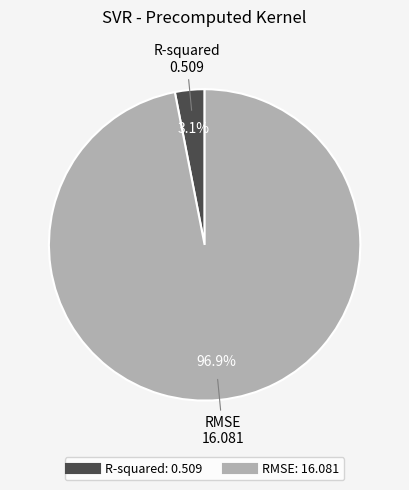

Which slice is the smallest?

R-squared